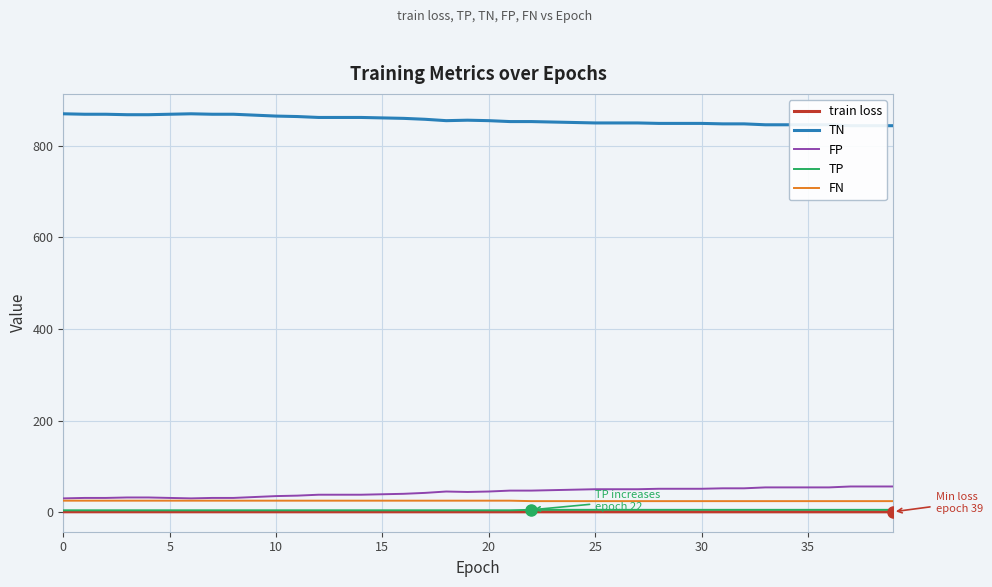

True or false: FP and FN intersect in this chart.

False